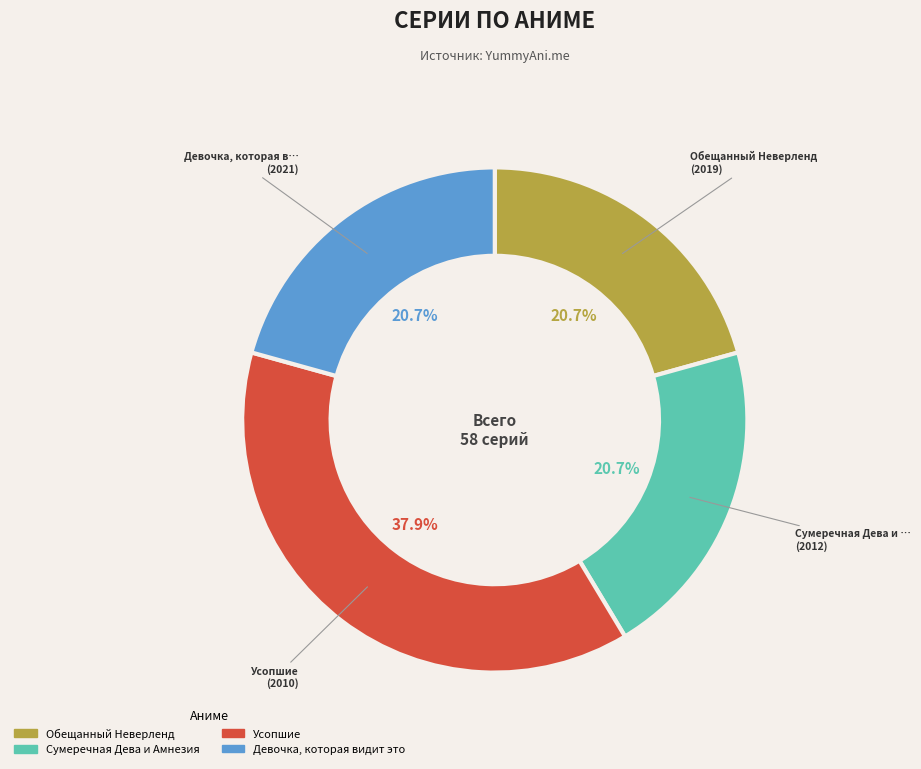

To the nearest percent, what is the combined percentage of Обещанный Неверленд and Девочка, которая видит это?

41%